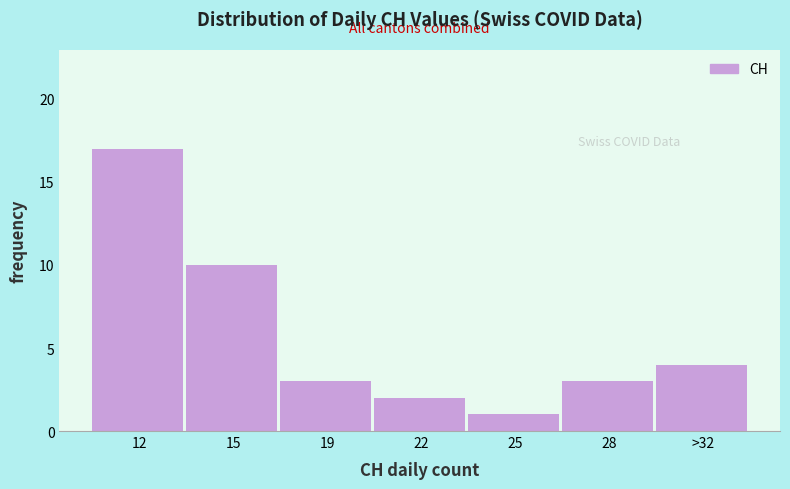

Reading left to right, what are all the values shown in this chart?

17	10	3	2	1	3	4